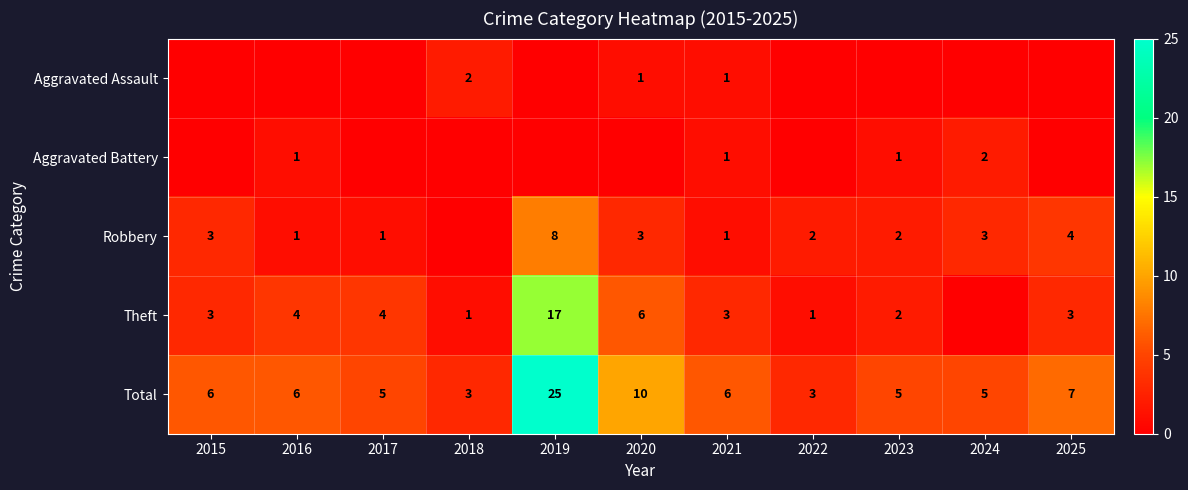

What is the difference between the Robbery values at 2017 and 2019?

7